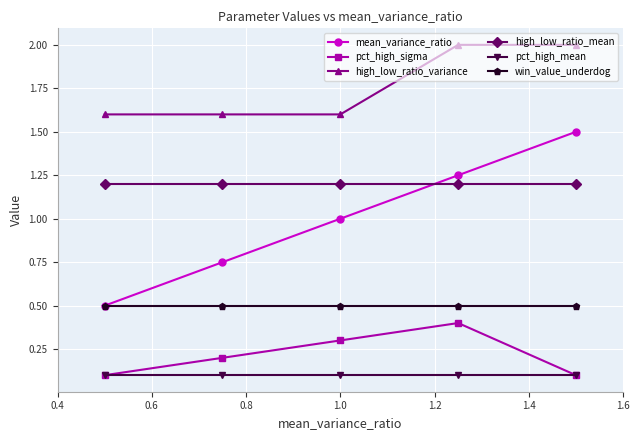

What is the value of the high_low_ratio_variance point at the 5th from the left?

2.0